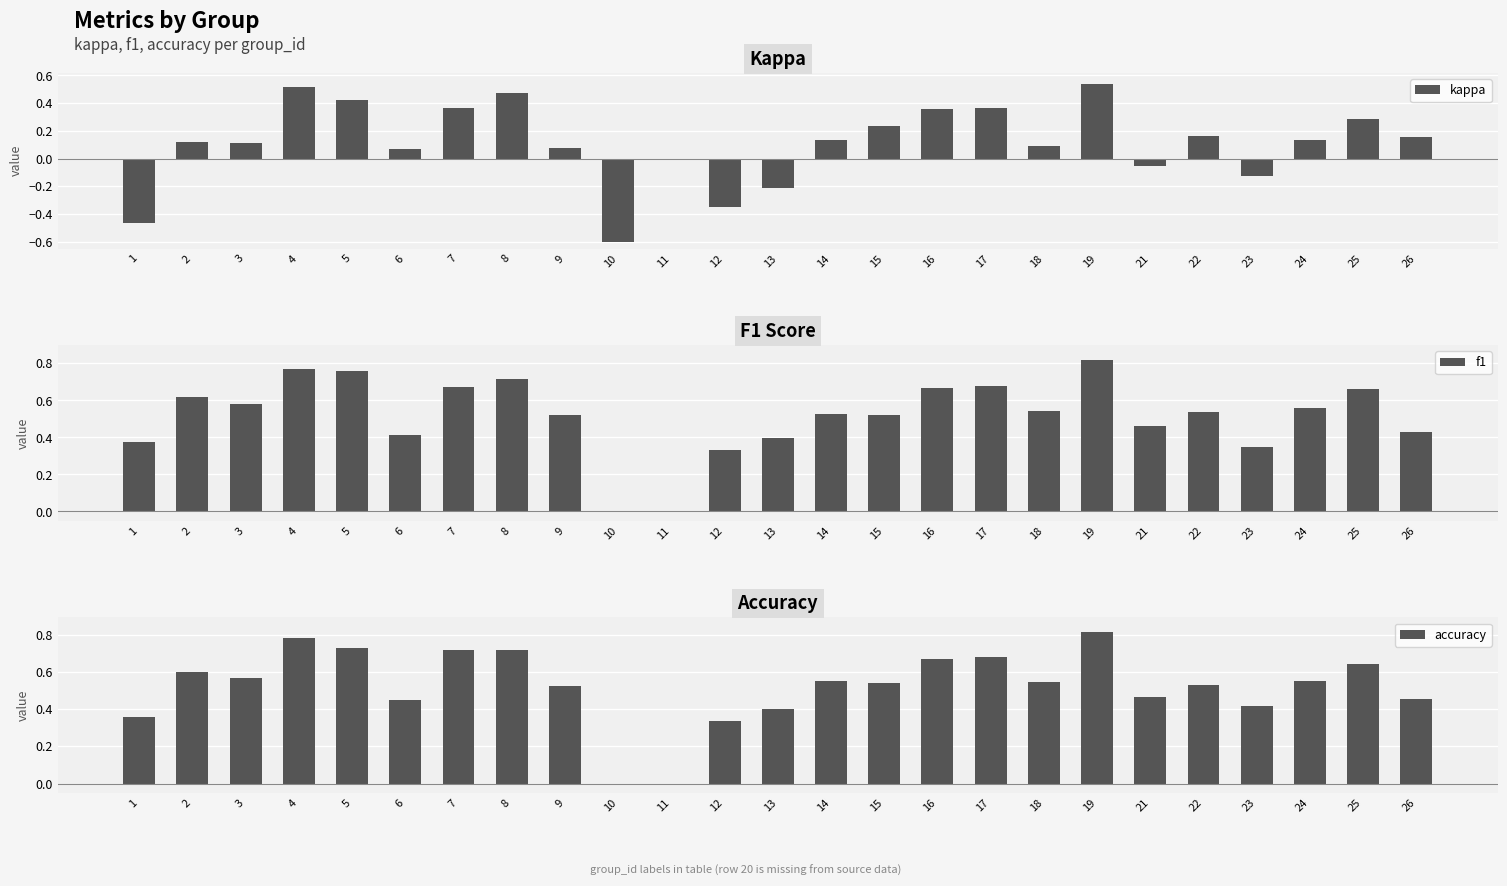

Rank the series by their maximum value, from lowest to highest.

kappa, accuracy, f1